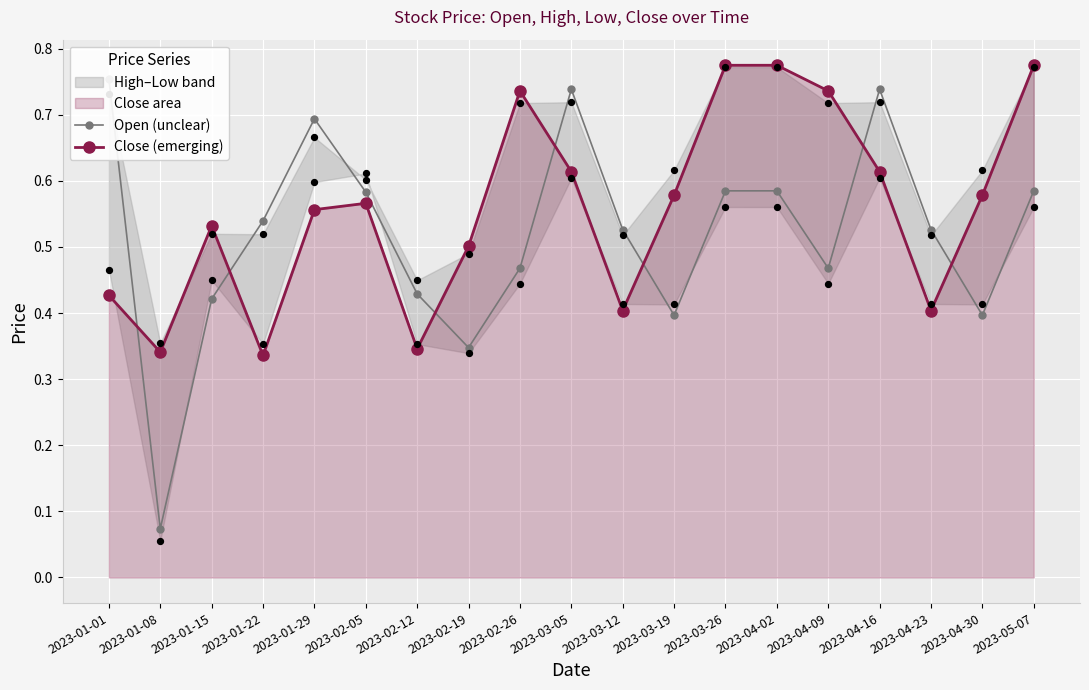

At which category is the sum across all series the highest?

2023-04-02